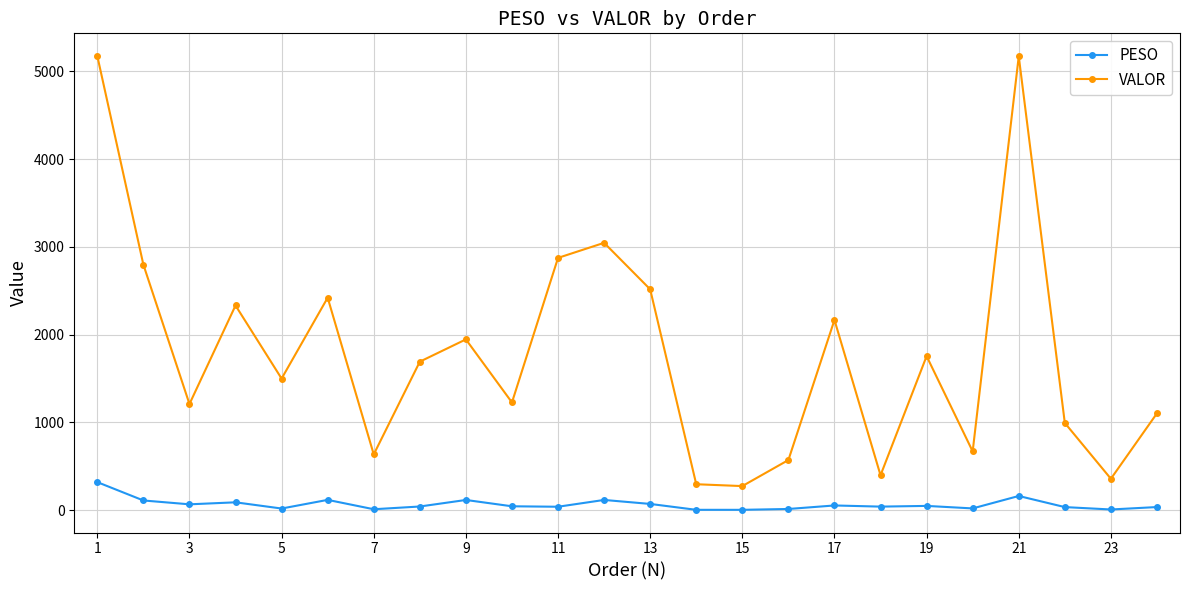

Which series has the largest total across all categories?

VALOR